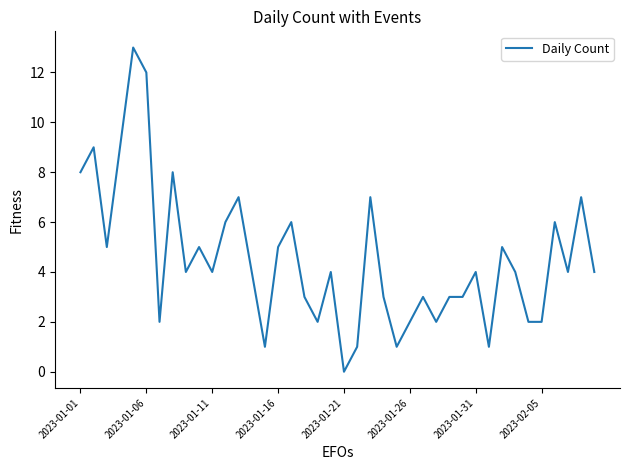

What is the maximum value shown in the chart?

13